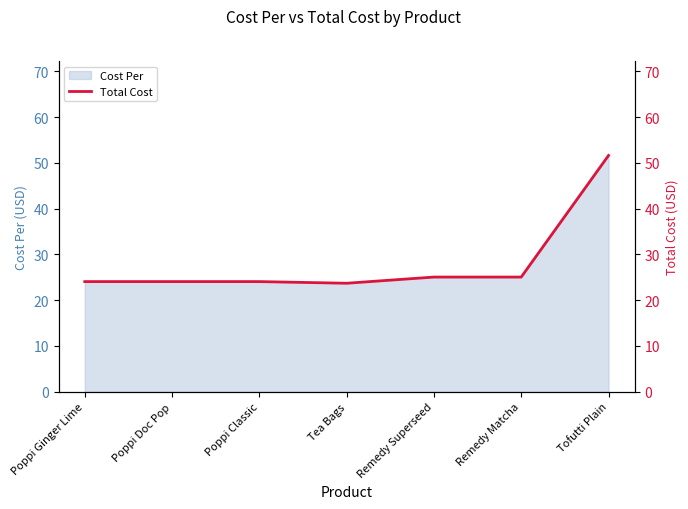

Which category has the lowest value across all series?

Tea Bags